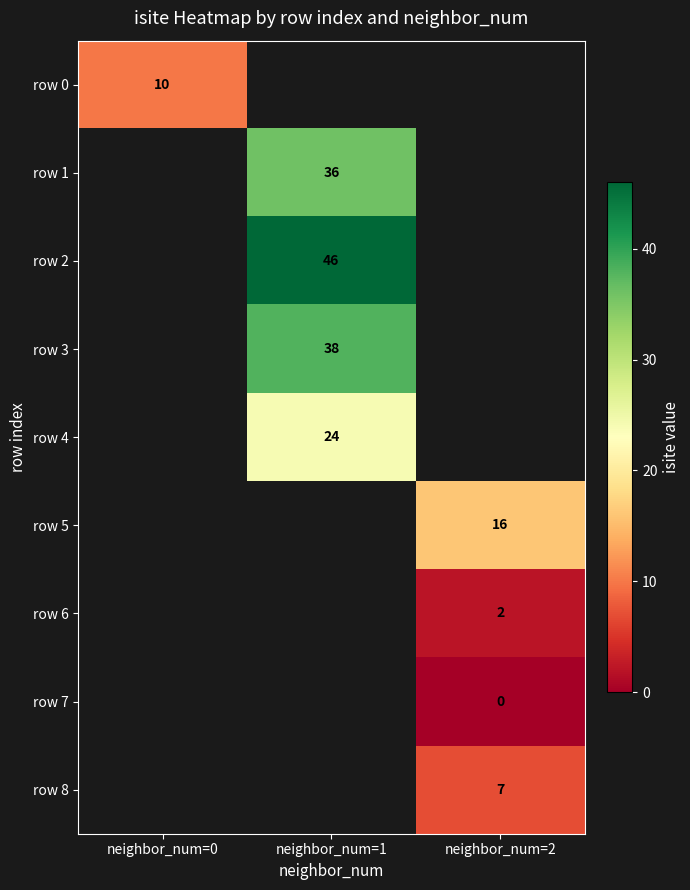

Is it true that row 3 equals 38 at neighbor_num=1?

True